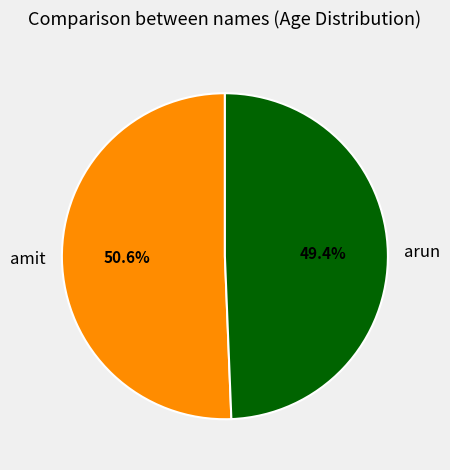

Rank the categories by value from lowest to highest.

arun, amit